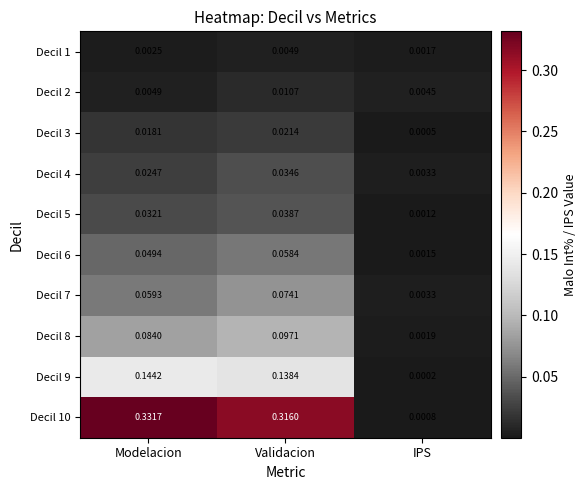

List the series in order of their peak value, highest first.

Decil 10, Decil 9, Decil 8, Decil 7, Decil 6, Decil 5, Decil 4, Decil 3, Decil 2, Decil 1